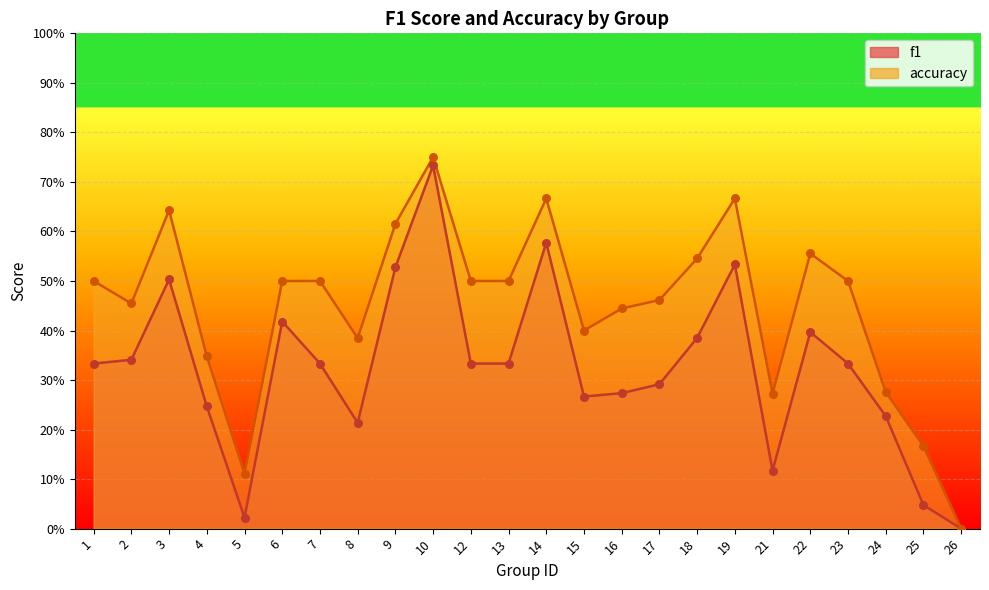

What is the total value across all series at 16?

0.7